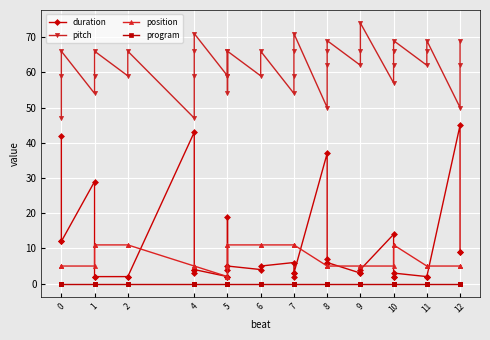

True or false: program has more than 2 interior local peaks.

False